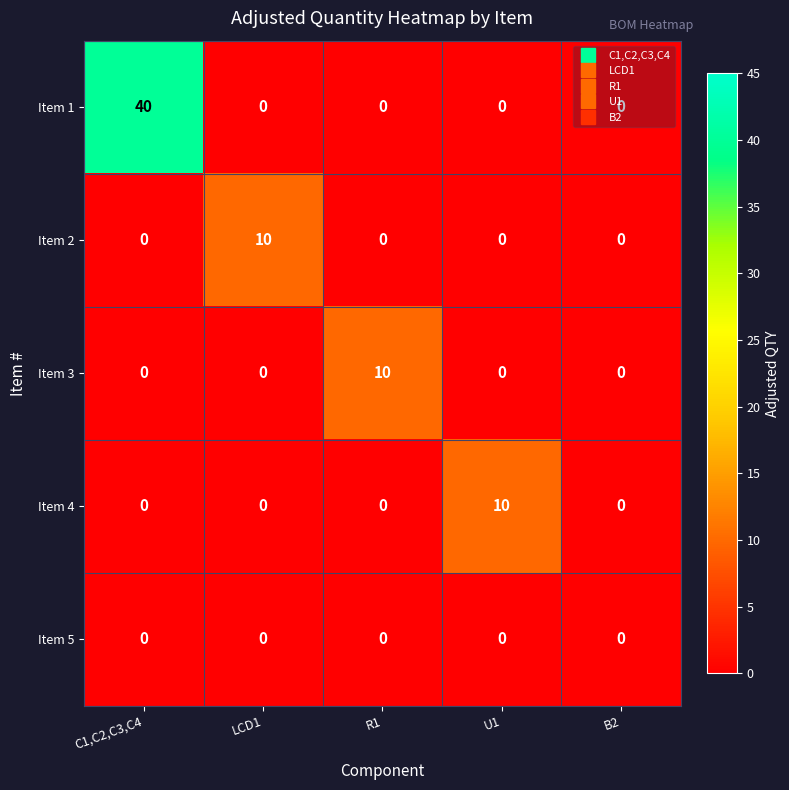

What value does the Item 4 series have at U1, to the nearest 10?

10